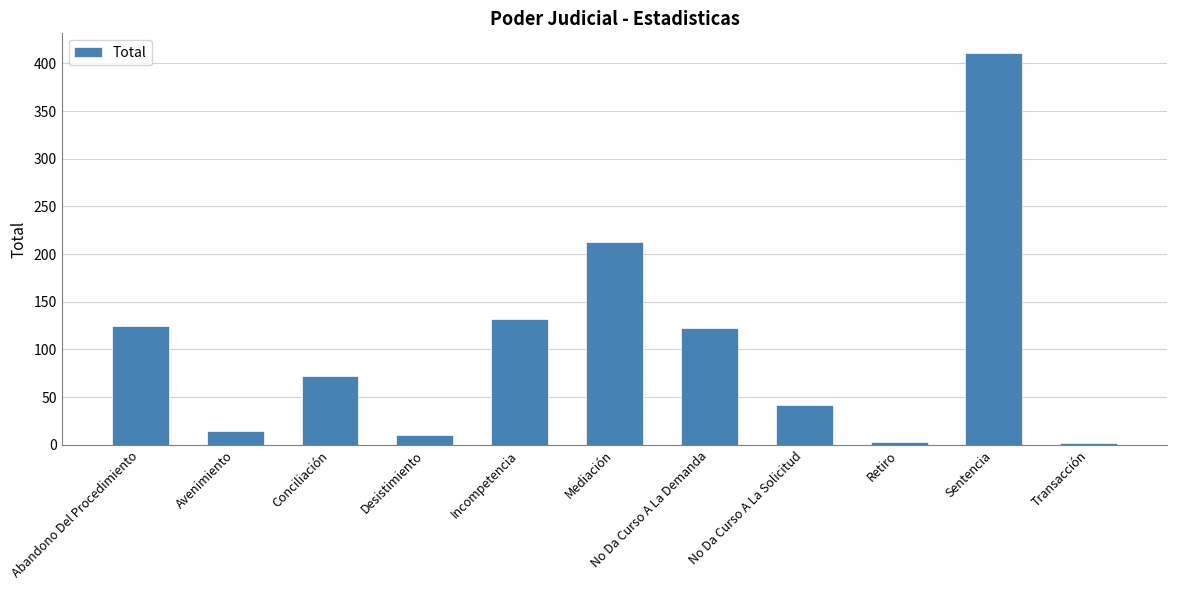

Approximately how many times larger is the value at Incompetencia compared to No Da Curso A La Demanda?

1.1